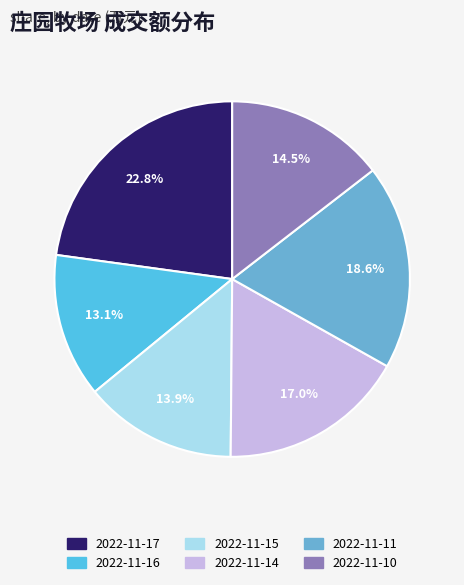

How many segments does this pie chart have?

6